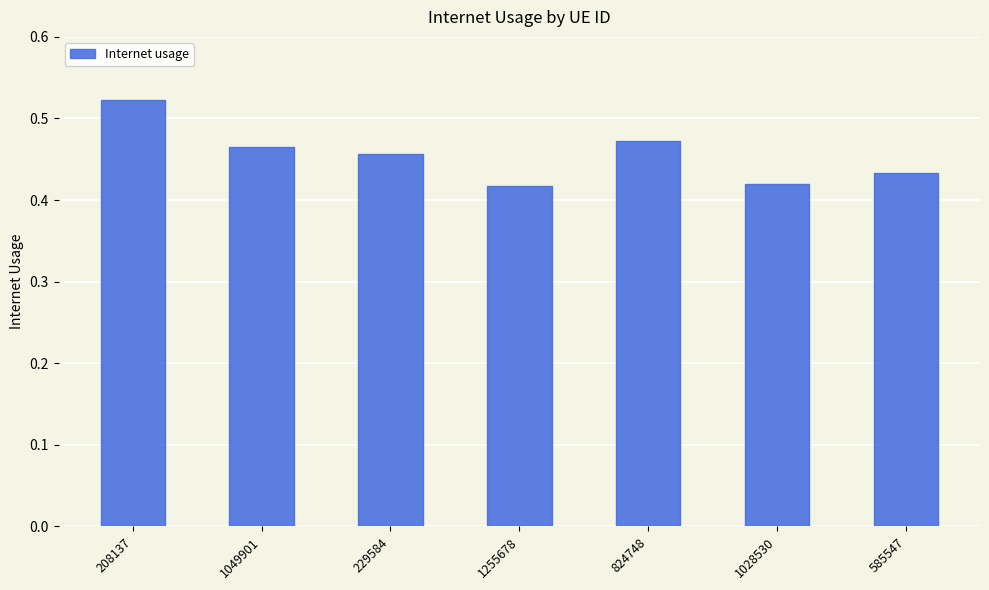

The value at 1049901 is 0.7. True or false?

False